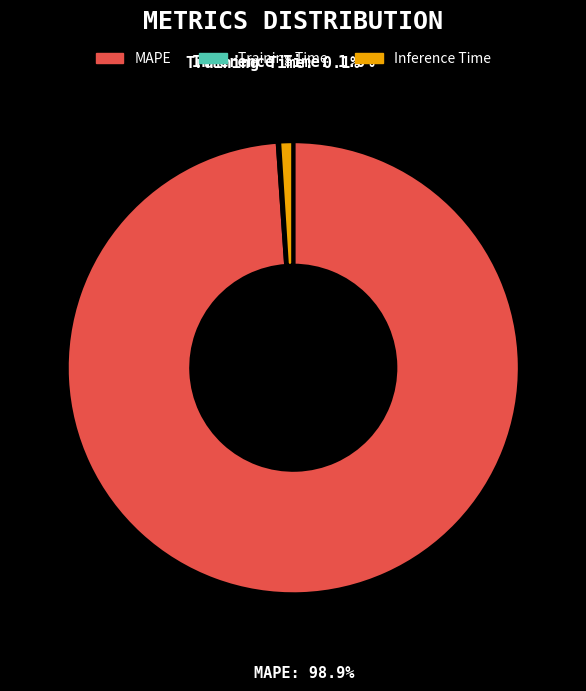

Is the sum of Inference Time and MAPE greater than half?

Yes